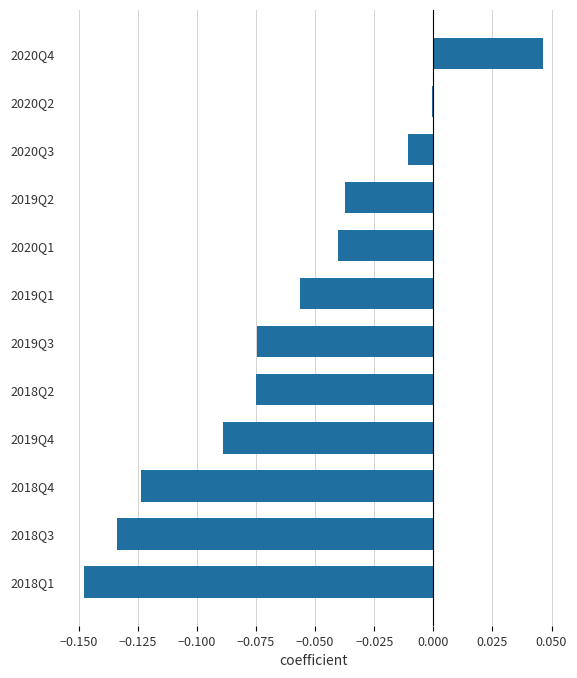

At which category does the chart reach its peak across all series?

2020Q4